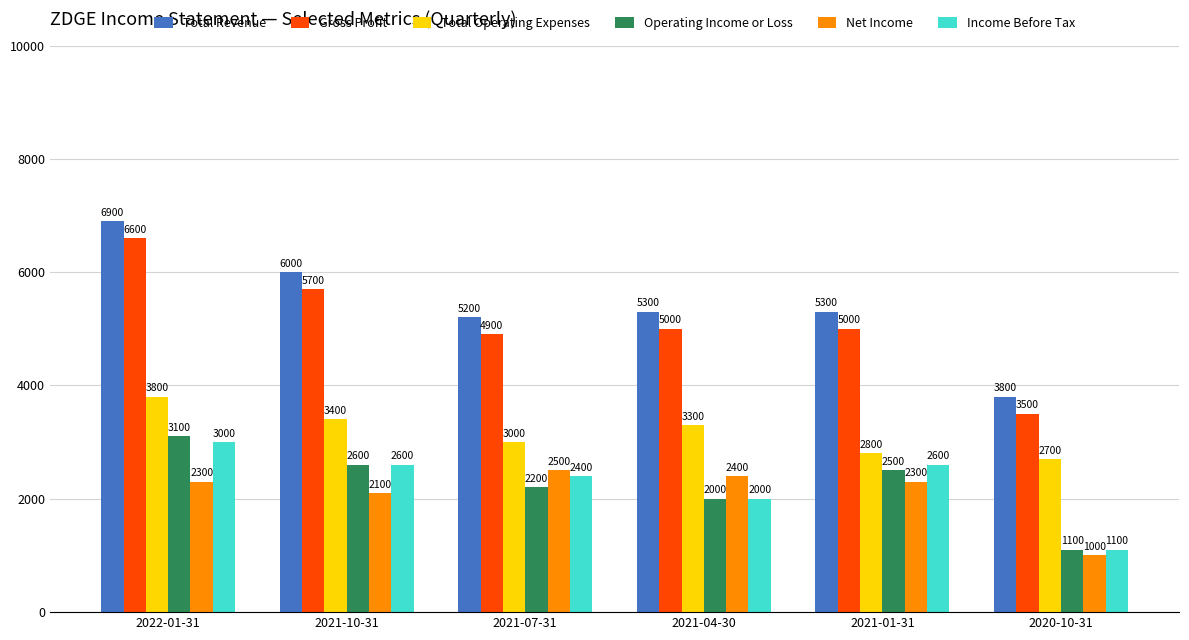

What is the greatest value displayed?

6900